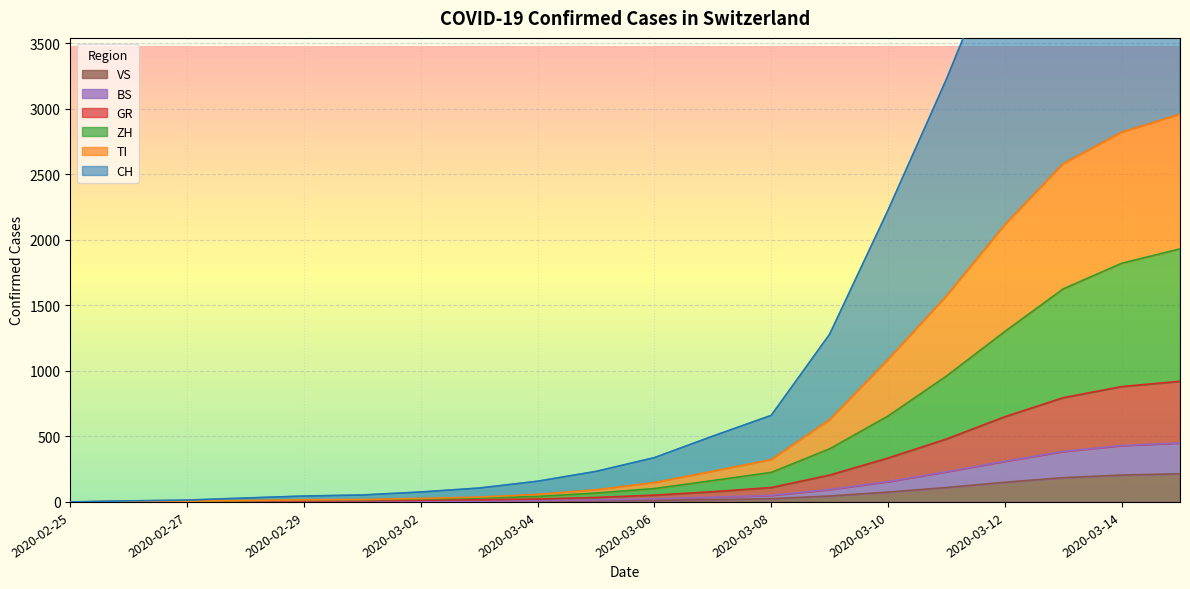

What is the approximate value of ZH at 2020-03-05, to the nearest 10?

70